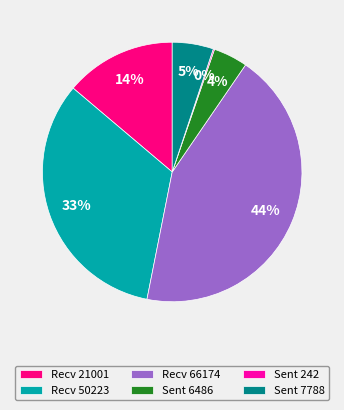

Is it true that Sent 6486 is 13% of the pie?

False